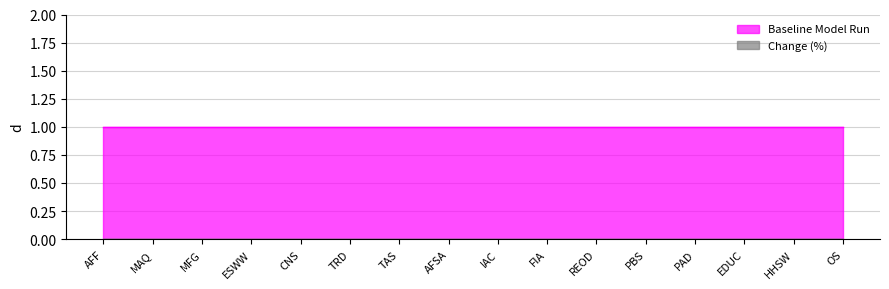

Reading right to left, what are all the values shown in this chart?

Baseline Model Run: OS=1	HHSW=1	EDUC=1	PAD=1	PBS=1	REOD=1	FIA=1	IAC=1	AFSA=1	TAS=1	TRD=1	CNS=1	ESWW=1	MFG=1	MAQ=1	AFF=1
Change (%): OS=0	HHSW=0	EDUC=0	PAD=0	PBS=0	REOD=0	FIA=0	IAC=0	AFSA=0	TAS=0	TRD=0	CNS=0	ESWW=0	MFG=0	MAQ=0	AFF=0